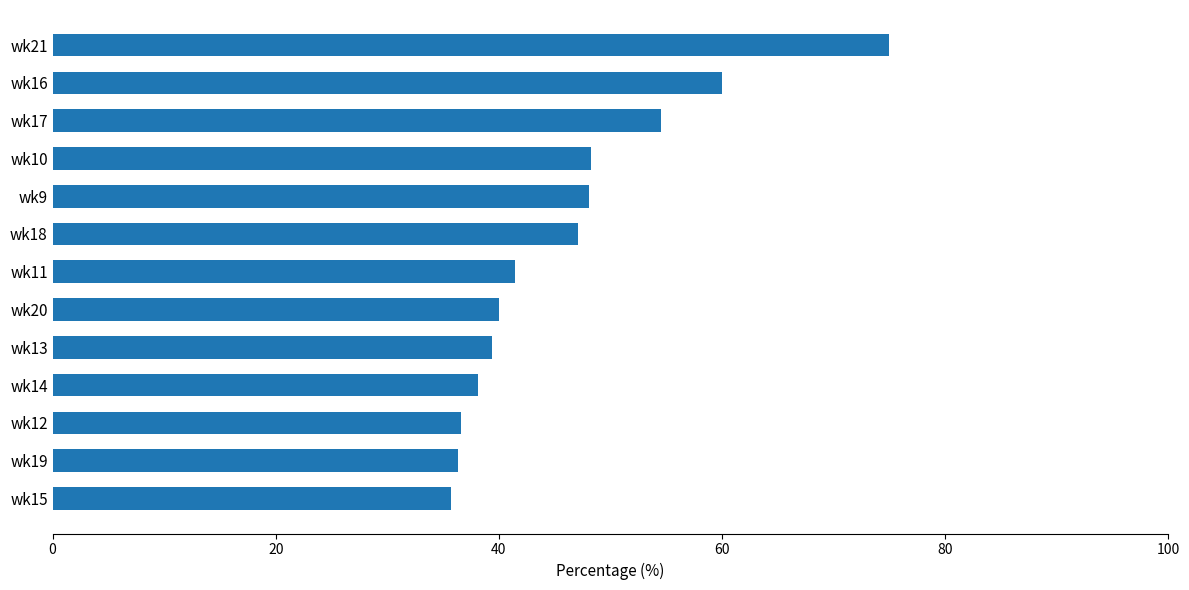

What is the value of the 3rd bar from the top?

54.5